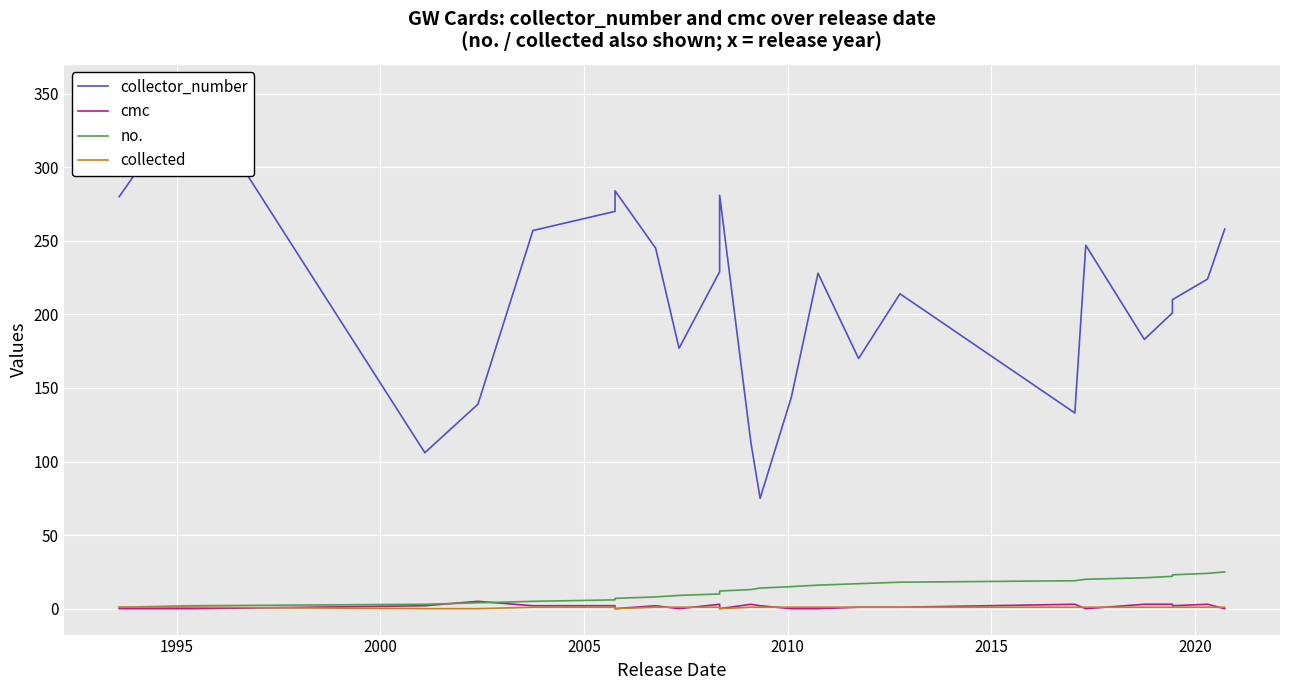

How many lines are shown in the chart?

4